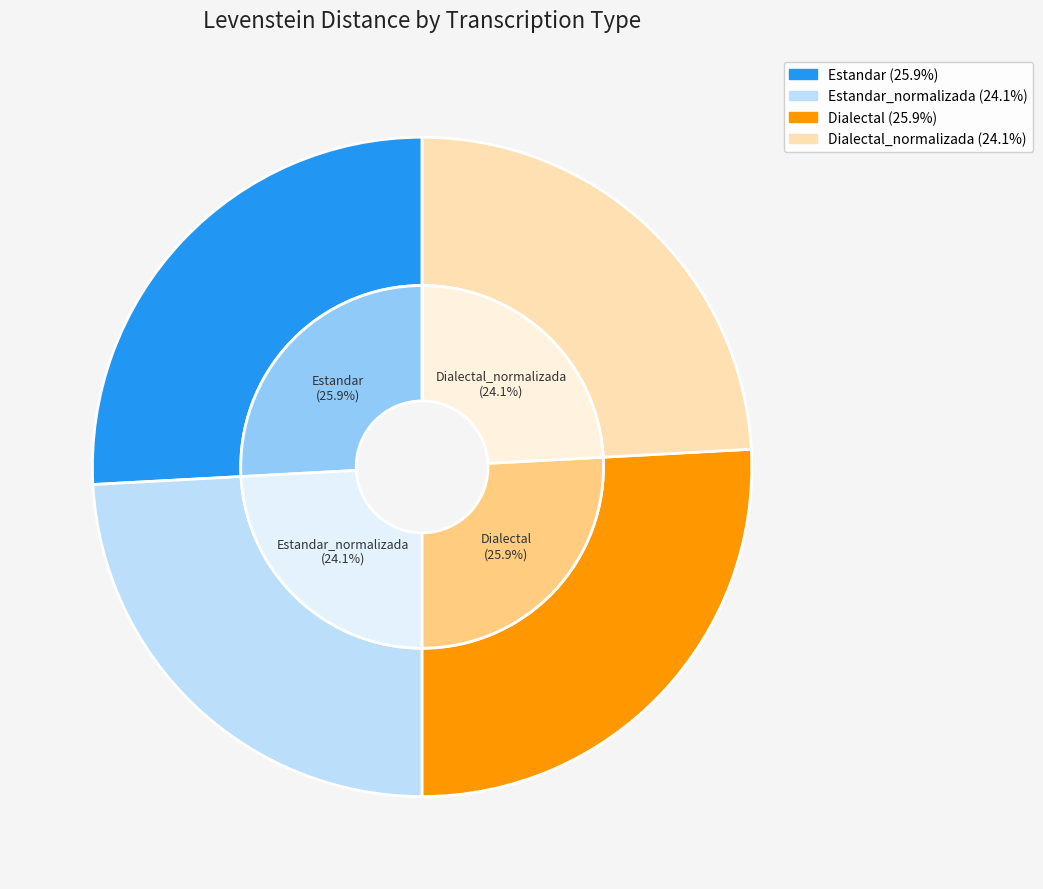

Do Dialectal and Estandar together represent more than half of the pie?

Yes